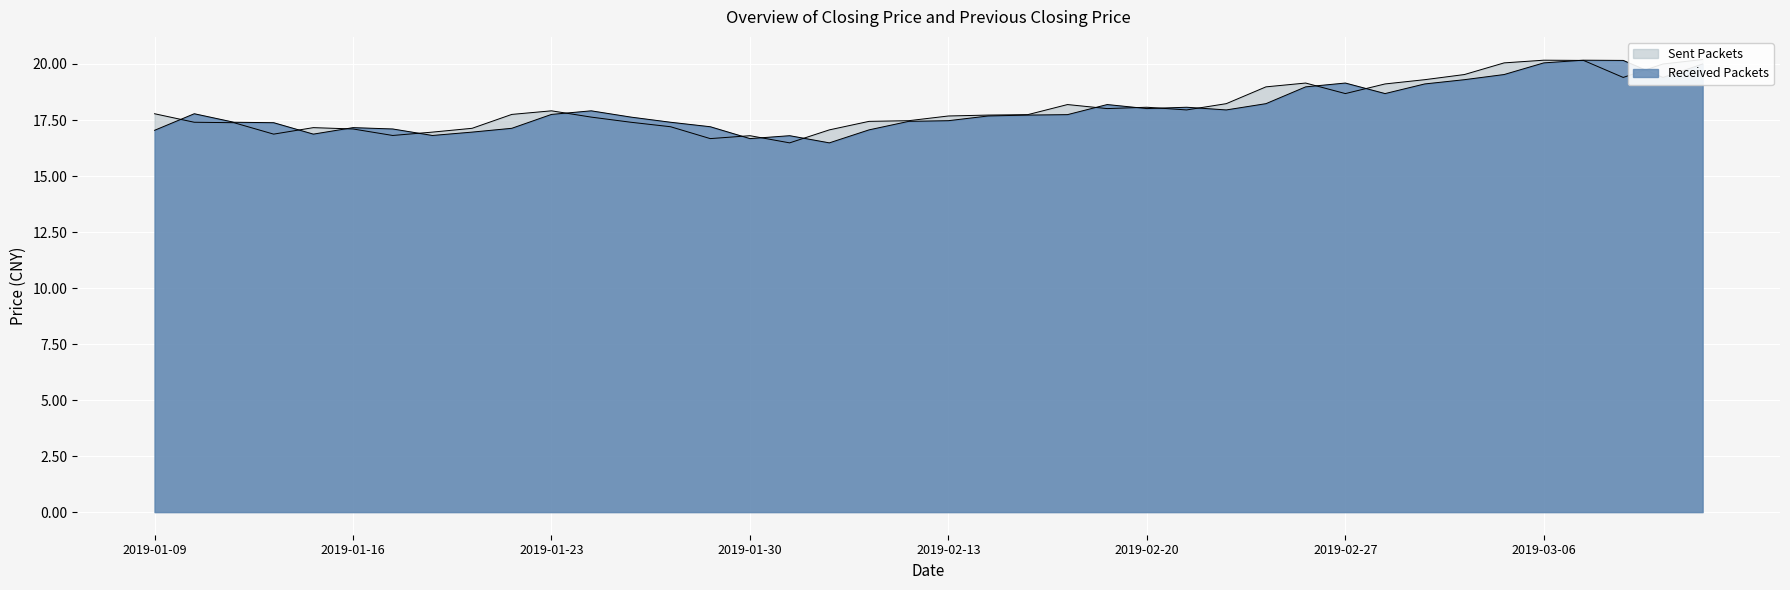

How many interior local peaks does the SHOUPANJIA series have?

7